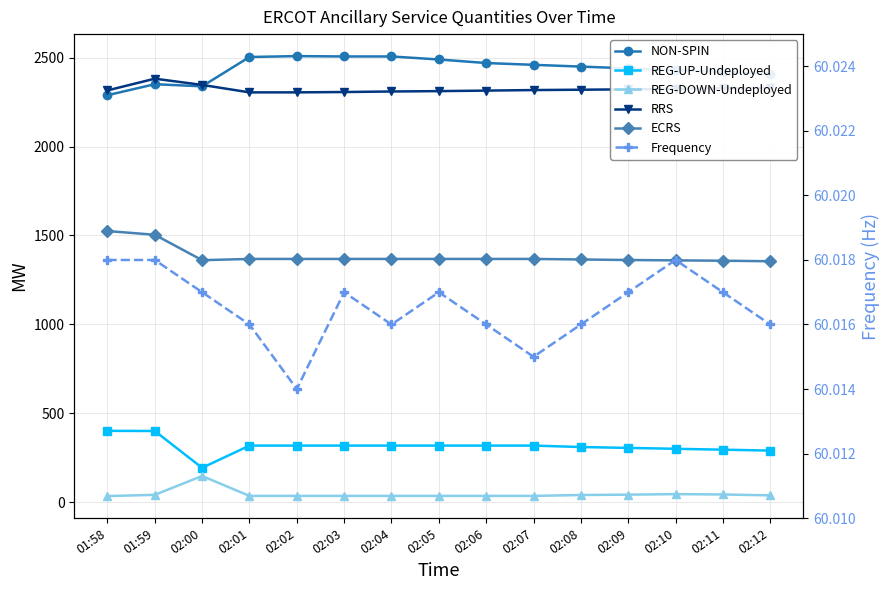

Which category has the highest value in the NON-SPIN series?

02:02